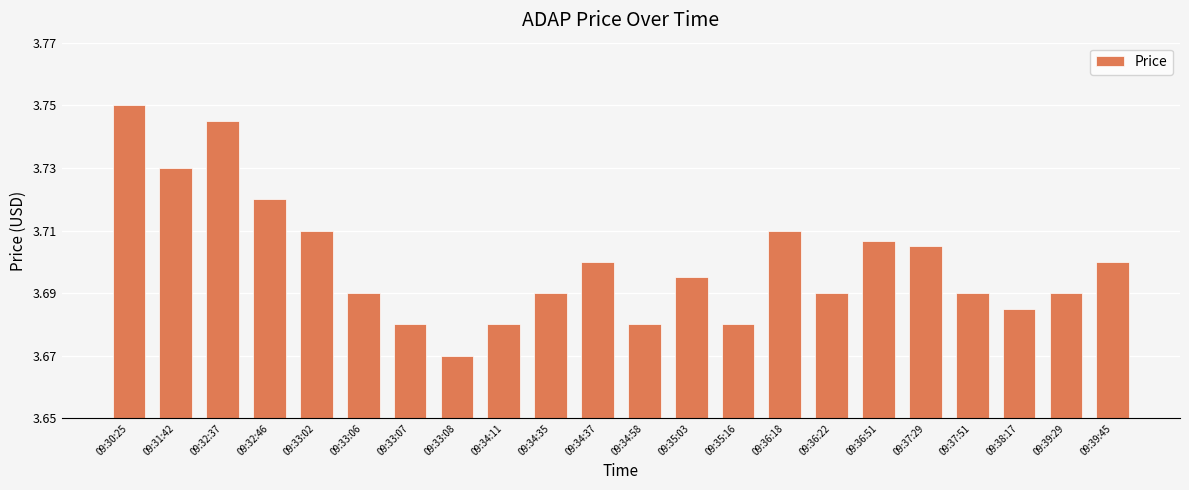

What is the label of the 3rd bar from the right?

09:38:17